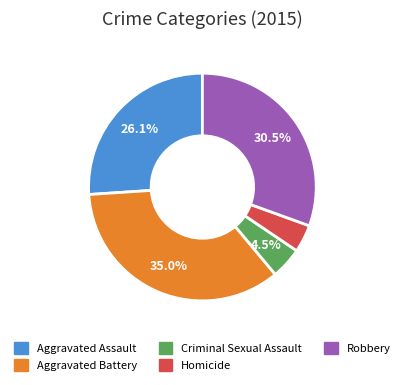

Which has a higher value, Aggravated Battery or Homicide?

Aggravated Battery